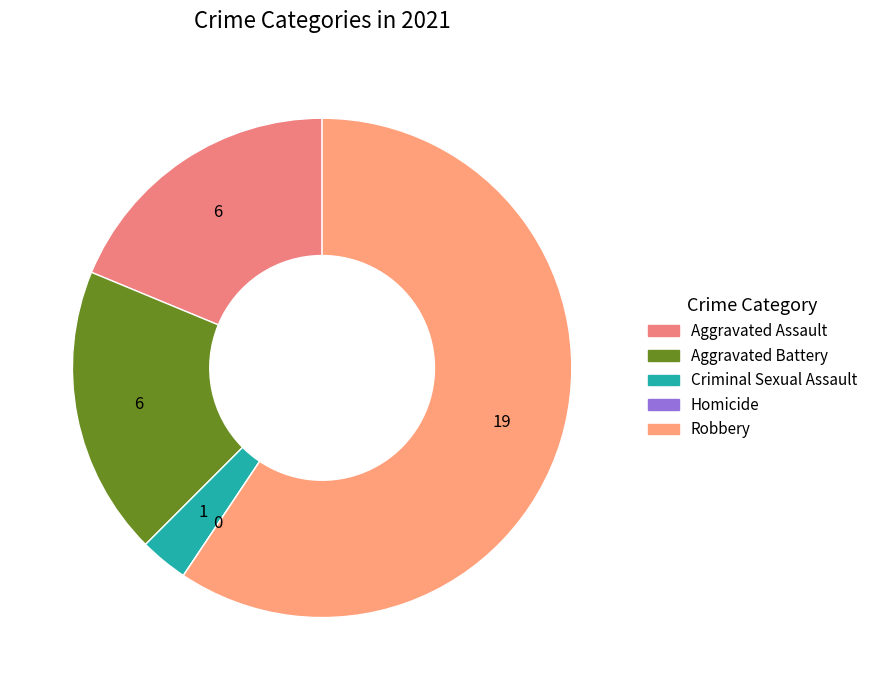

What percentage is the Robbery slice, to the nearest percent?

59%